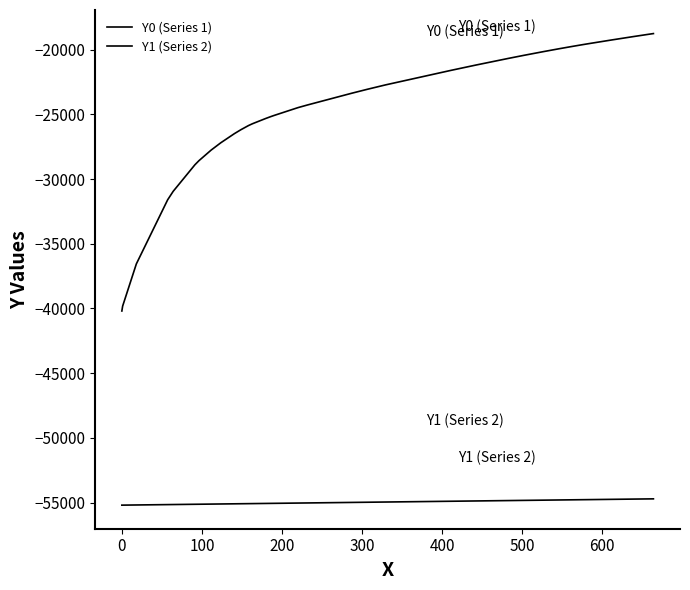

Which series has the largest range (max minus min)?

Y0 (Series 1)